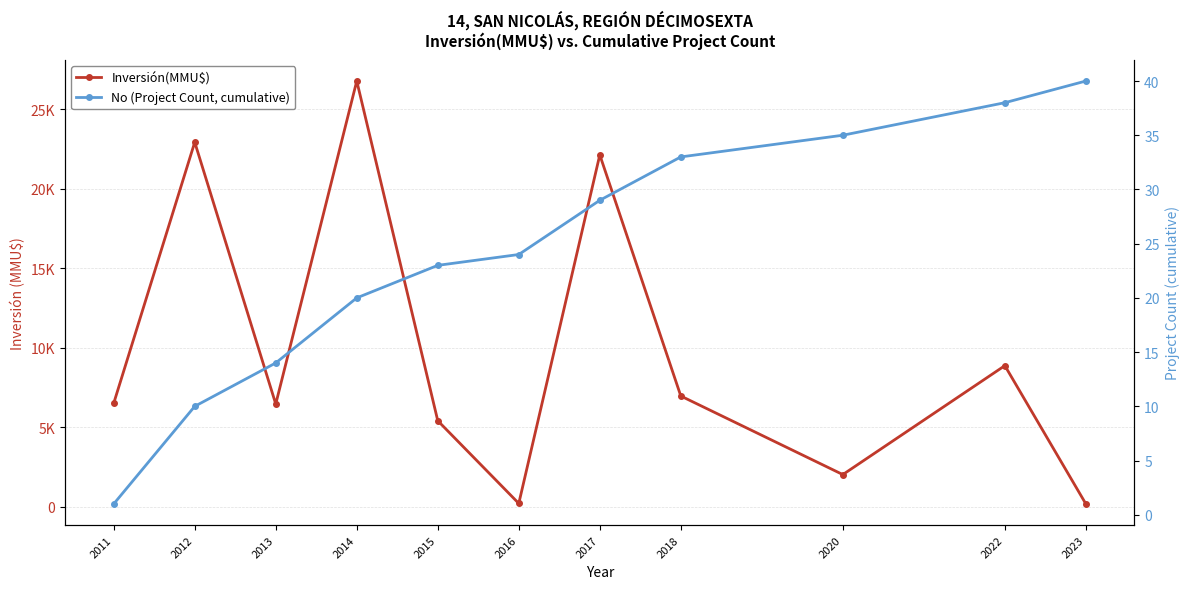

What are all the series names shown in the legend?

Inversión(MMU$), No (Project Count, cumulative)